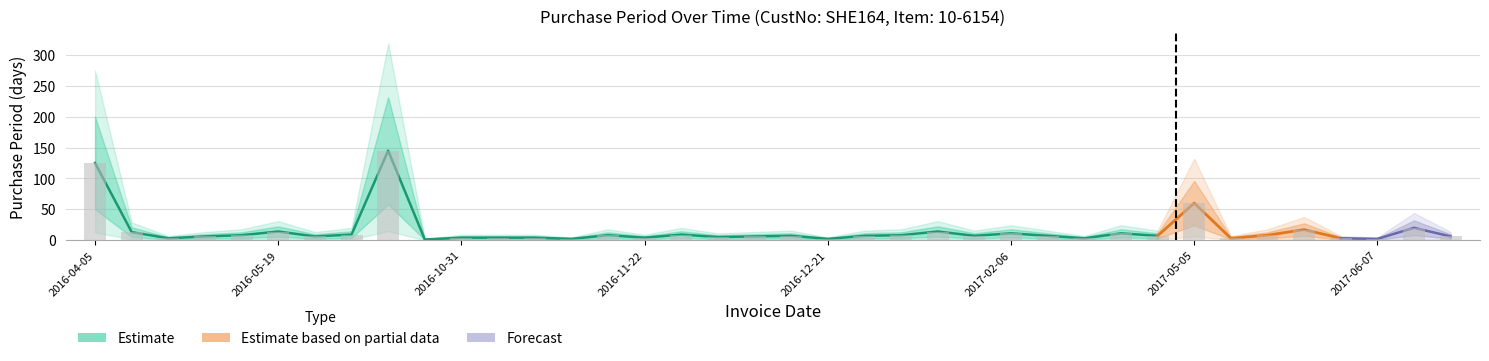

Which label corresponds to the smallest value in the chart?

2016-10-27